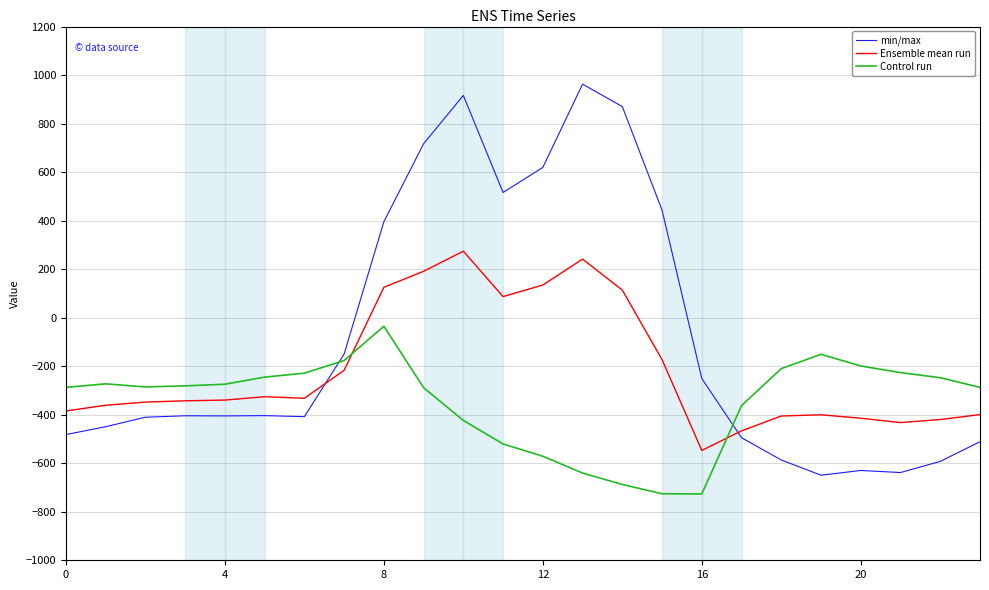

What is the maximum value shown in the chart?

962.7